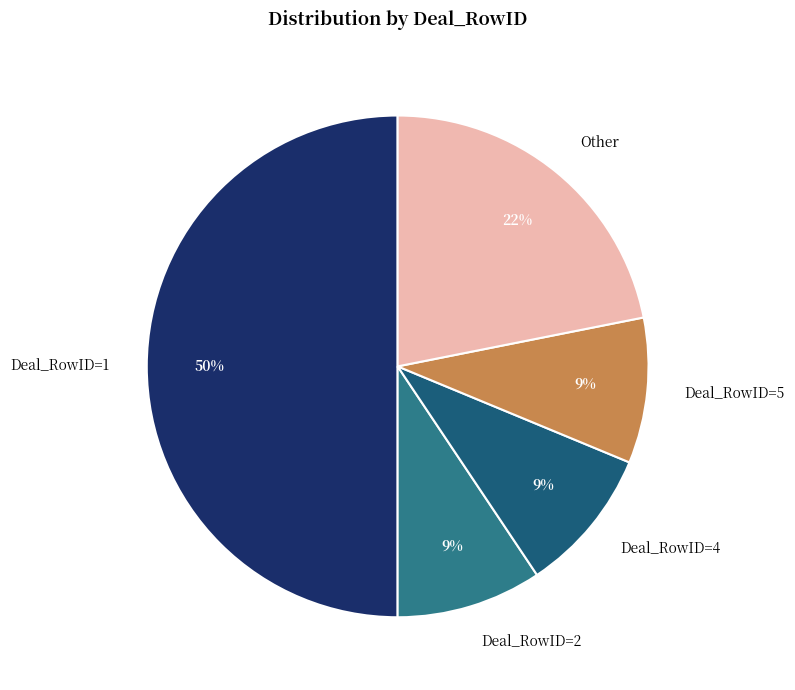

Which slice is the largest?

Deal_RowID=1